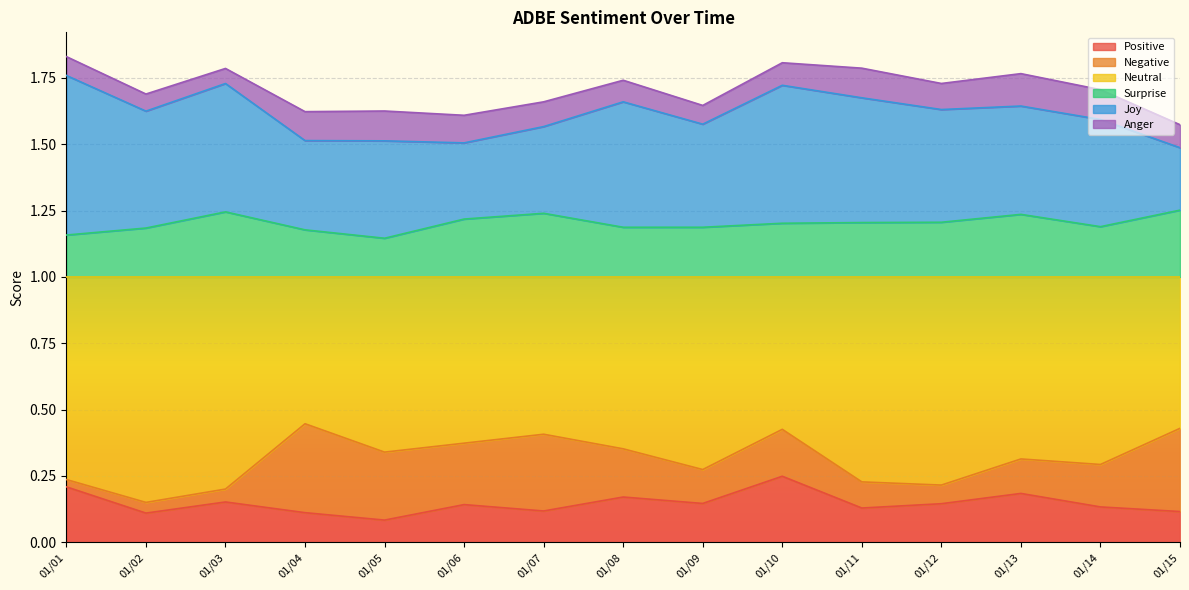

Which category has the highest value in the Positive series?

01/10